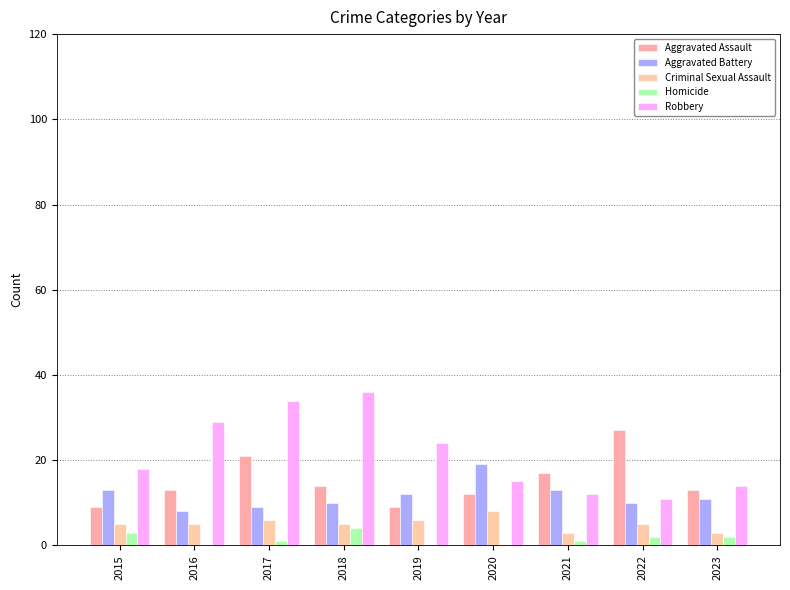

What is the maximum value for Criminal Sexual Assault?

8